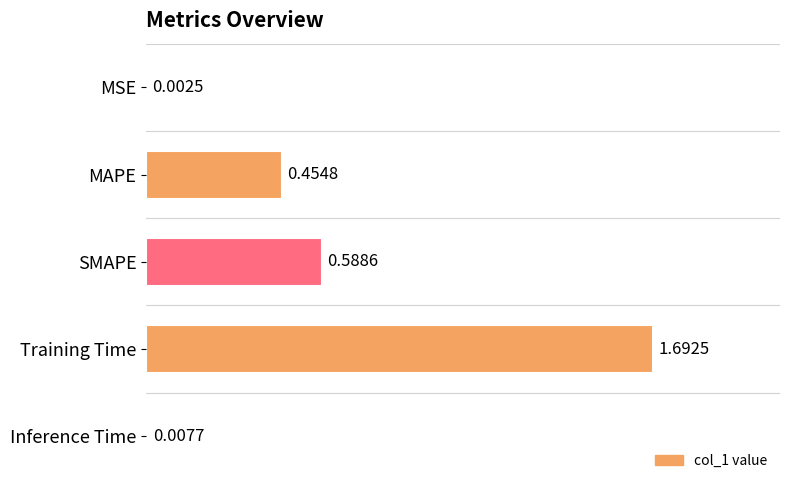

Which category has the highest value across all series?

Training Time